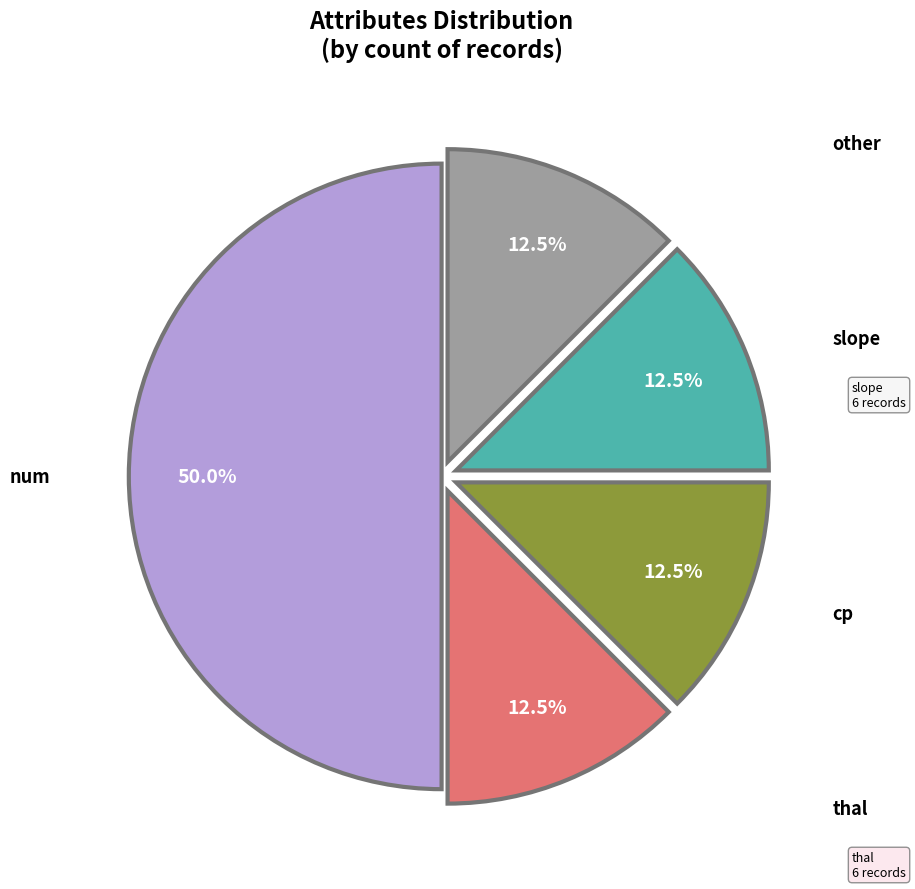

How many segments does this pie chart have?

5